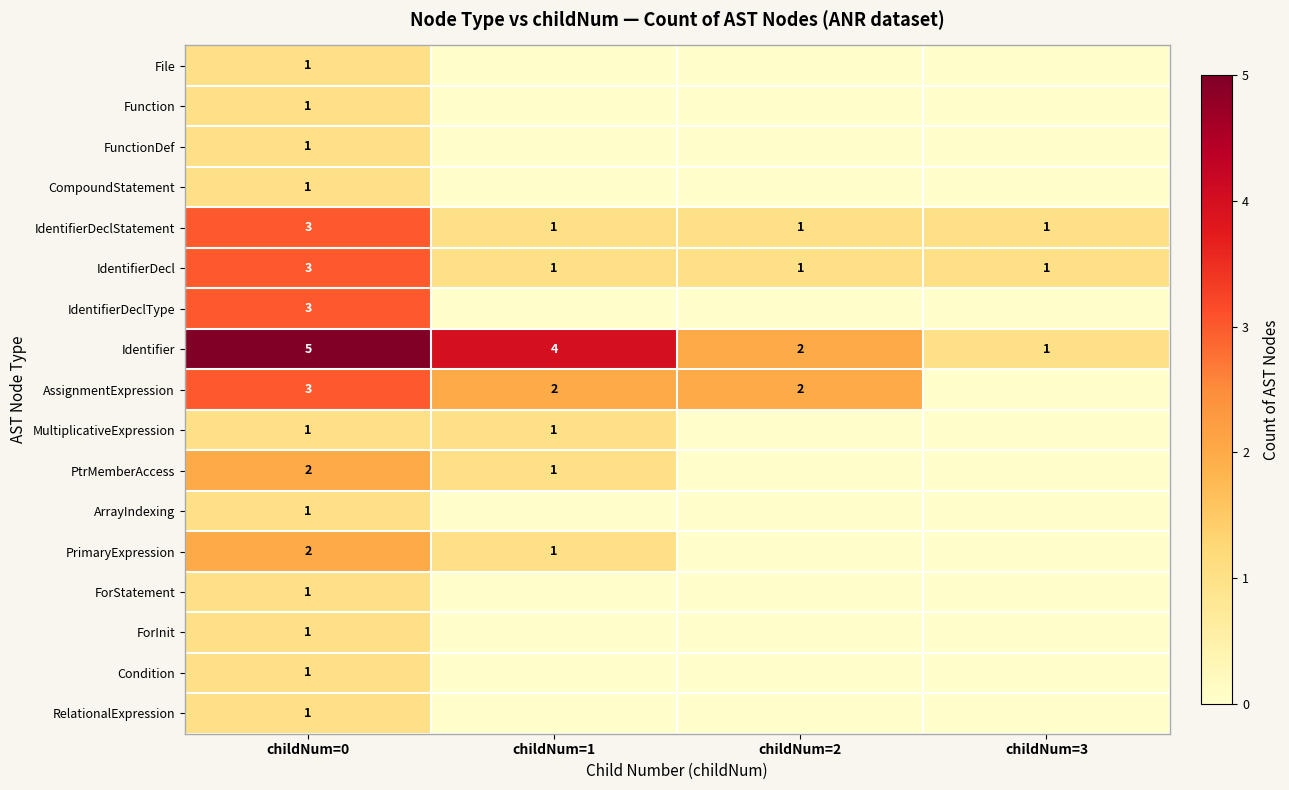

The value of IdentifierDecl at childNum=0 is 2. True or false?

False